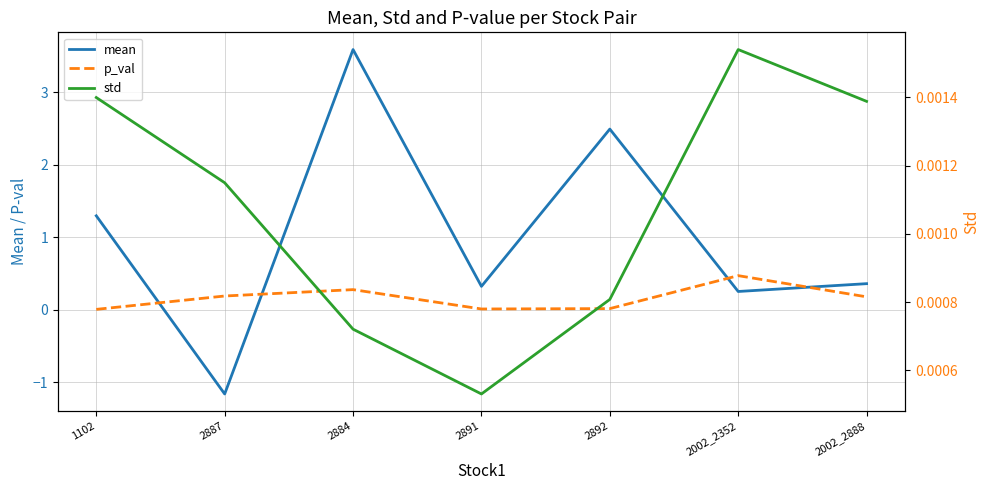

What is the spread (max minus min) of values at 2002_2888?

0.4